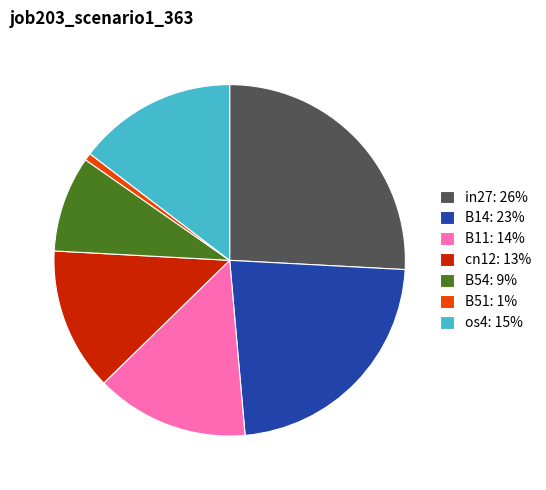

The B51: 1% slice represents 1% of the pie. True or false?

True